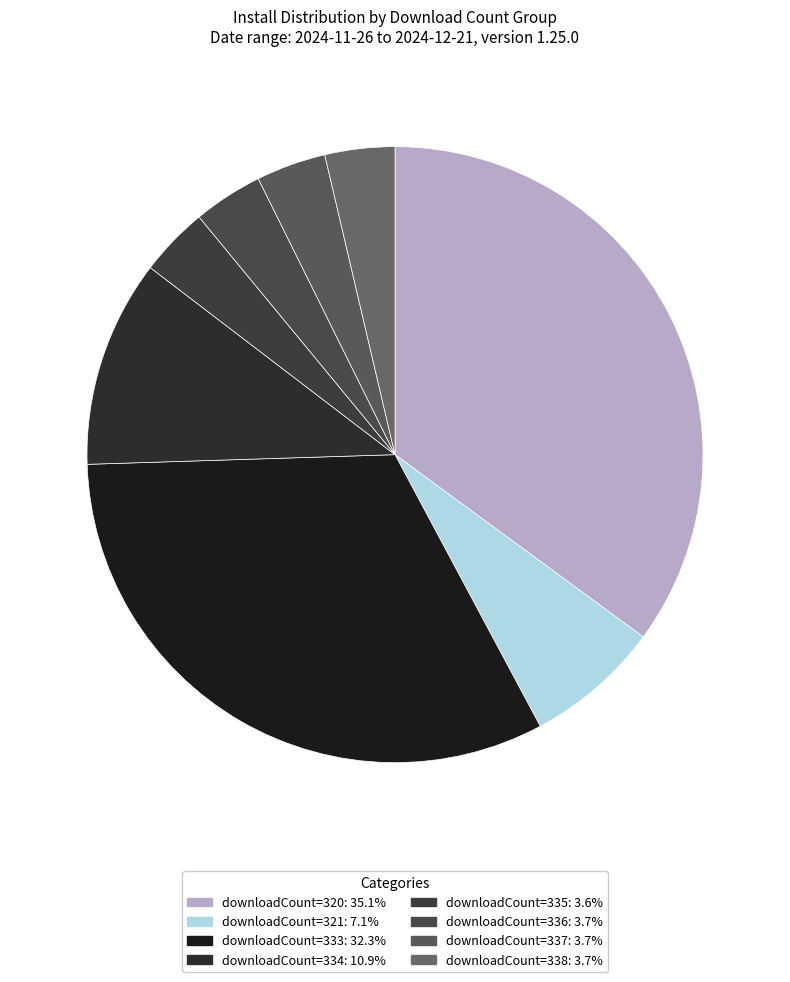

Is there any slice that represents more than half of the pie?

No